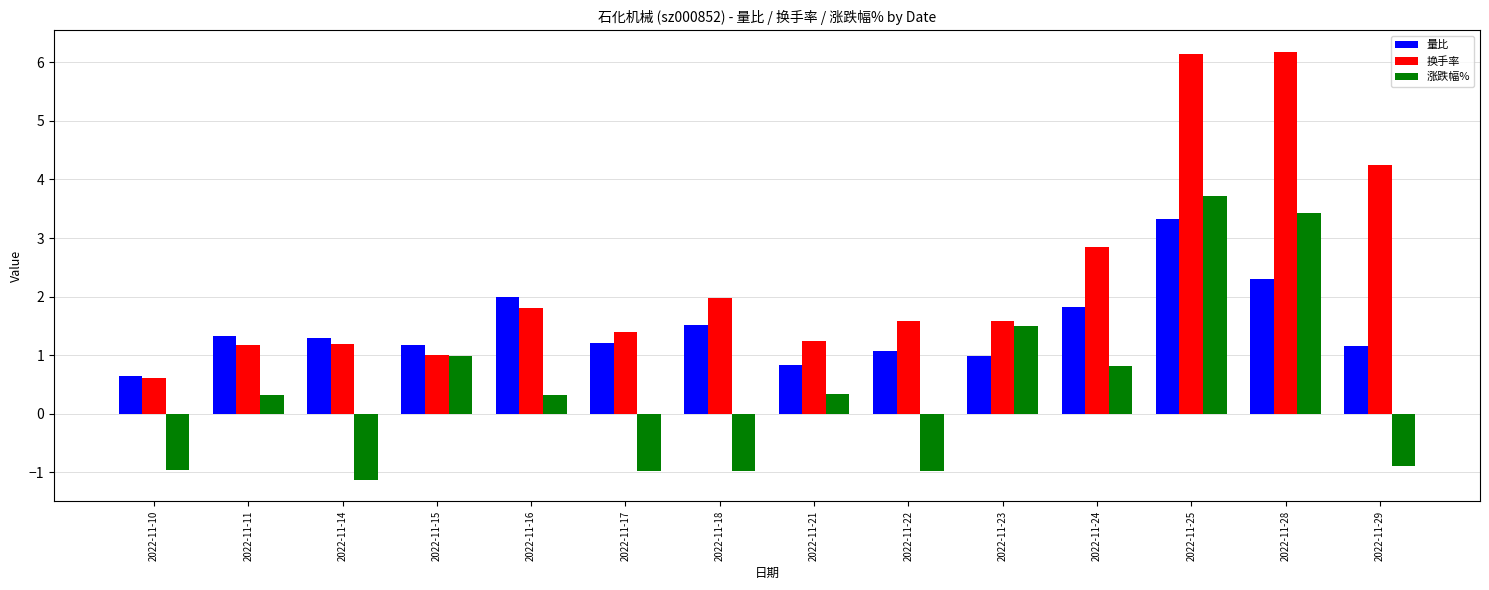

List the series in order of their overall mean, highest first.

换手率, 量比, 涨跌幅%